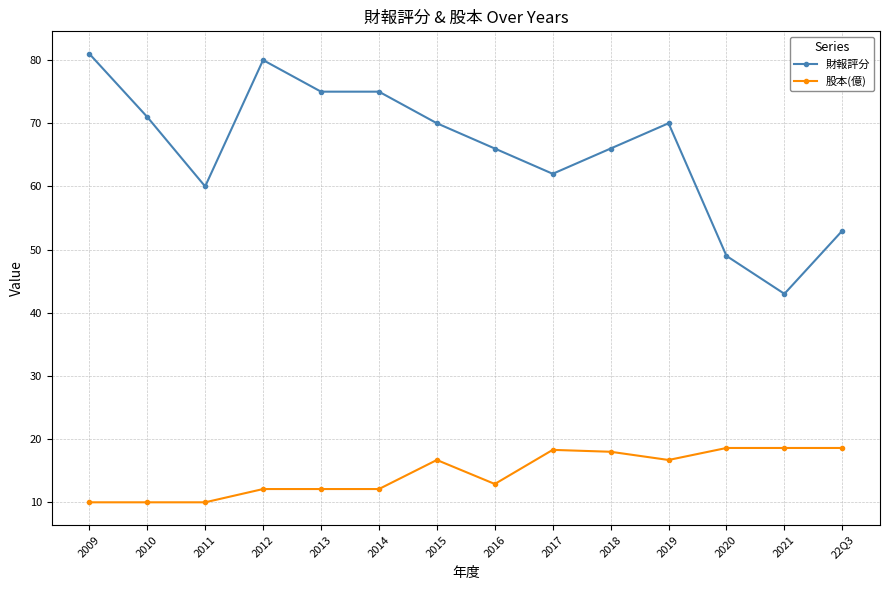

What position from the left is 2009?

1